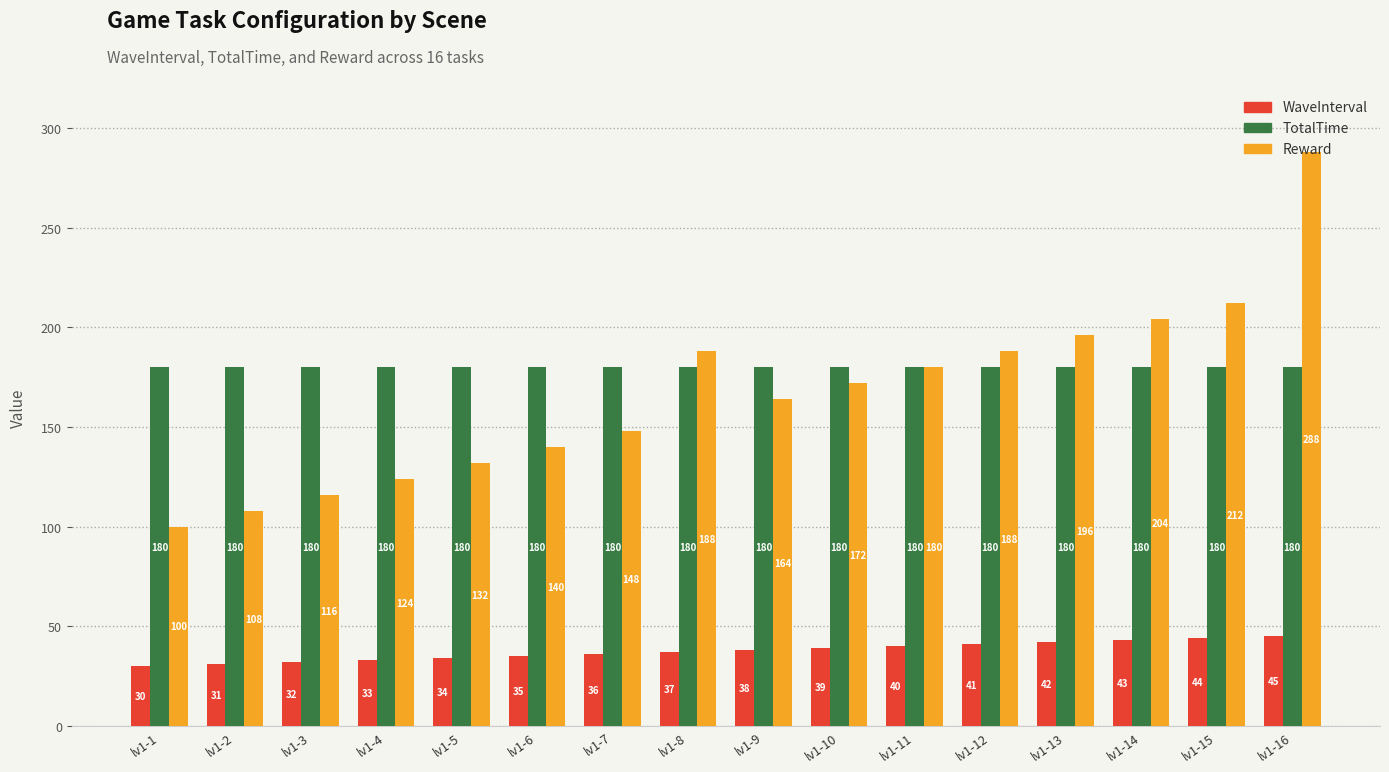

Which series has the largest total across all categories?

TotalTime